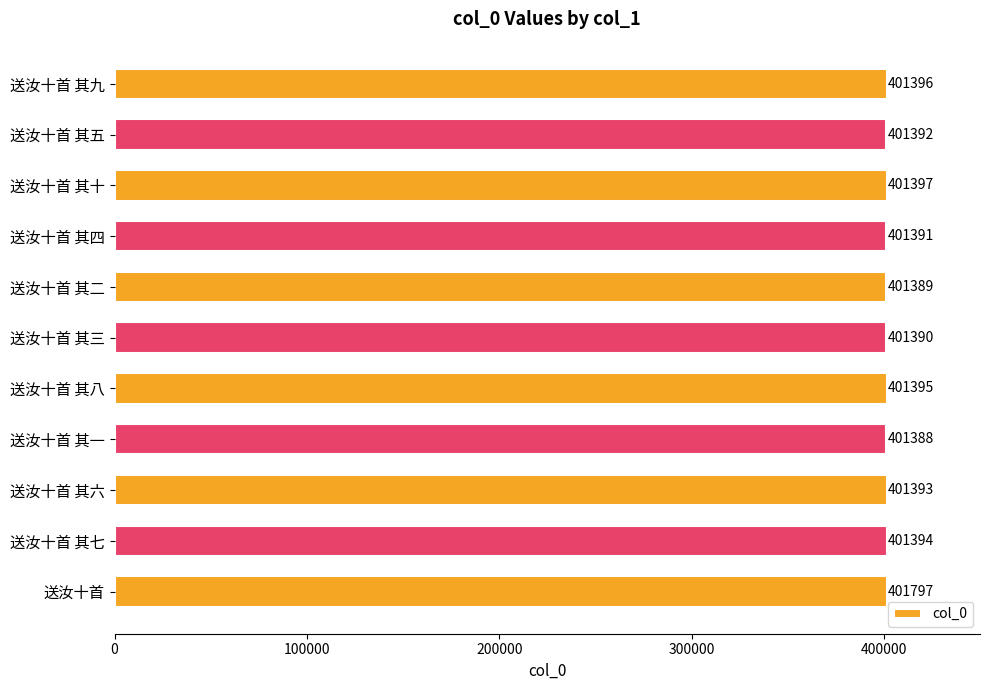

Does the chart contain any negative values?

No